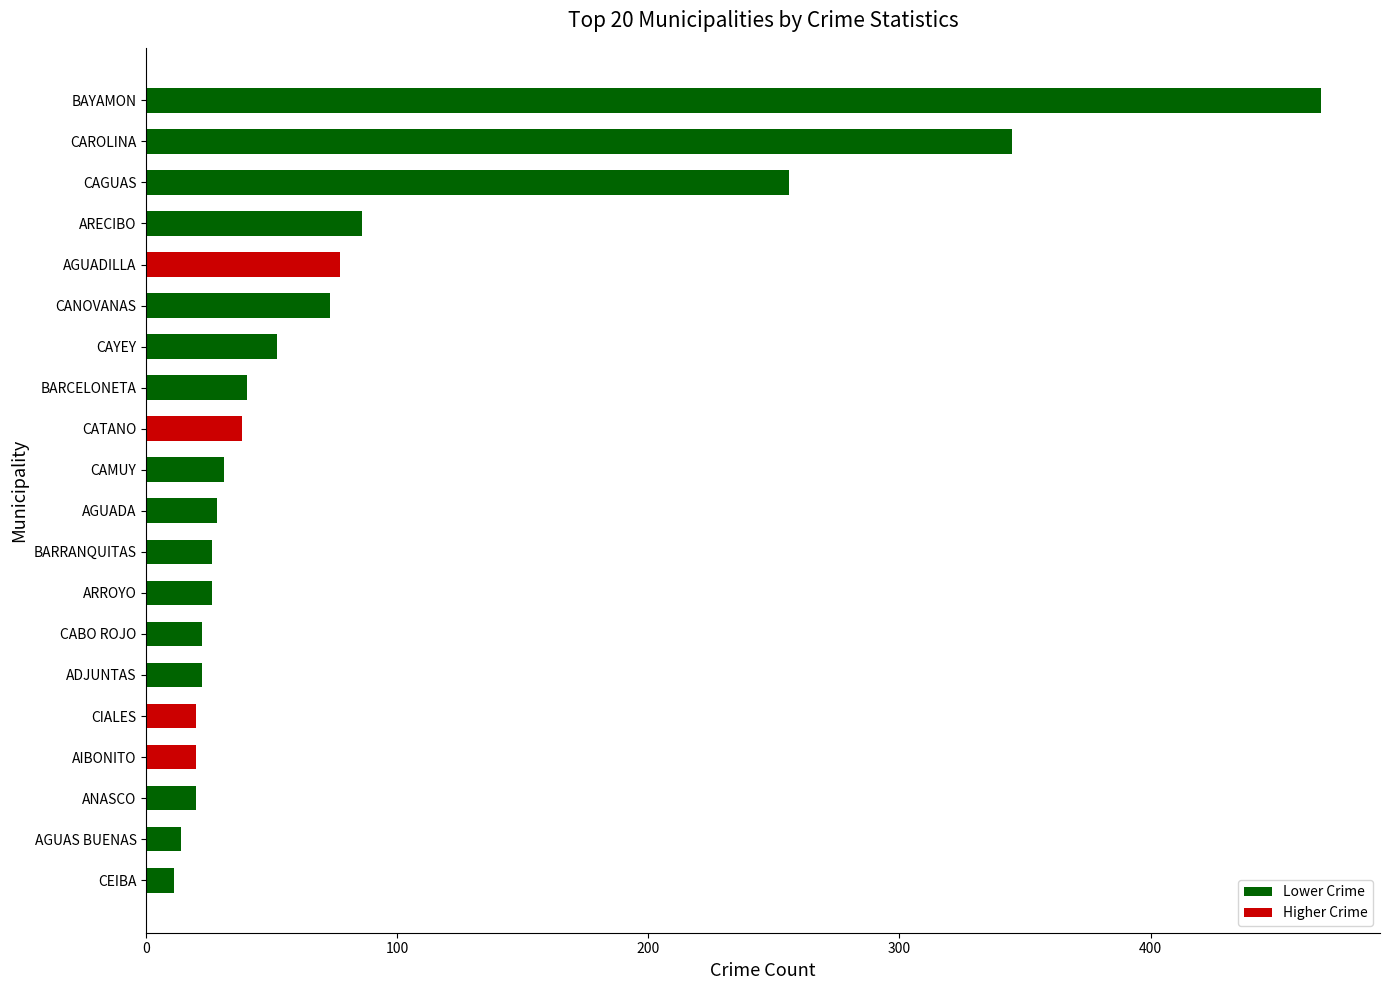

The chart shows a value of 146 at ARECIBO. True or false?

False